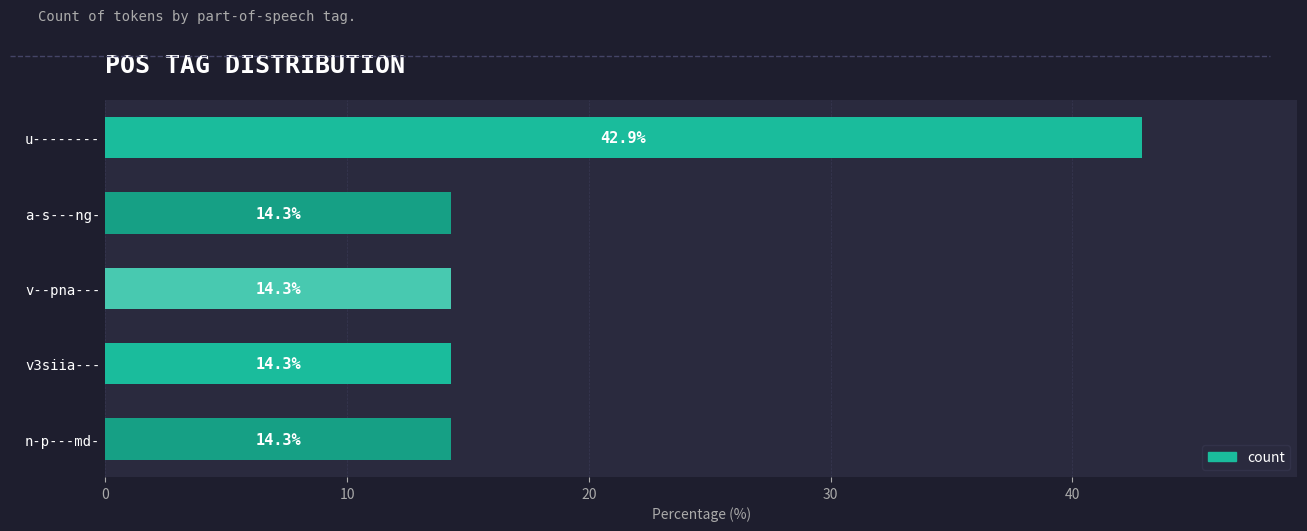

Read the value at u--------.

42.9